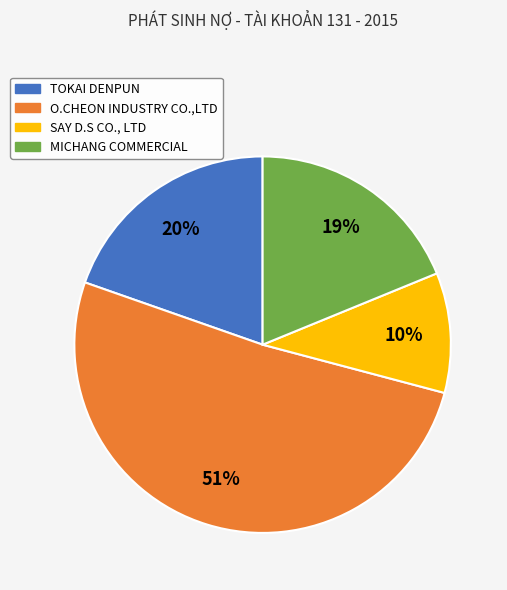

Rank the categories by value from highest to lowest.

O.CHEON INDUSTRY CO.,LTD, TOKAI DENPUN, MICHANG COMMERCIAL, SAY D.S CO., LTD